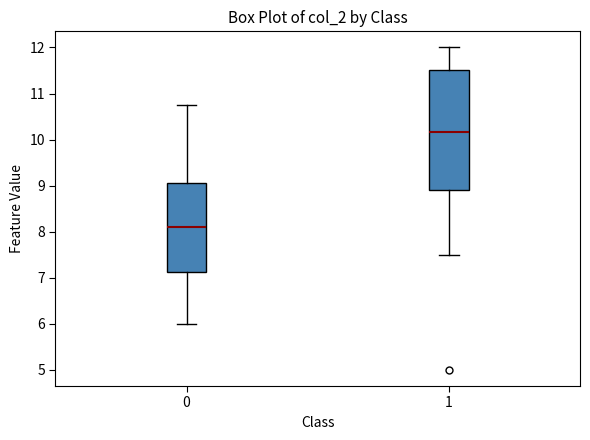

Reading left to right, read every box against the y-axis: the position of its median line, the range the box covers, and the ends of its whiskers. The values are not printed on the chart, so give them approximately, as read against the axis.

0: median 8.1, box 7.1 to 9.1, whiskers 6.0 to 10.8
1: median 10.2, box 8.9 to 11.5, whiskers 7.5 to 12.0